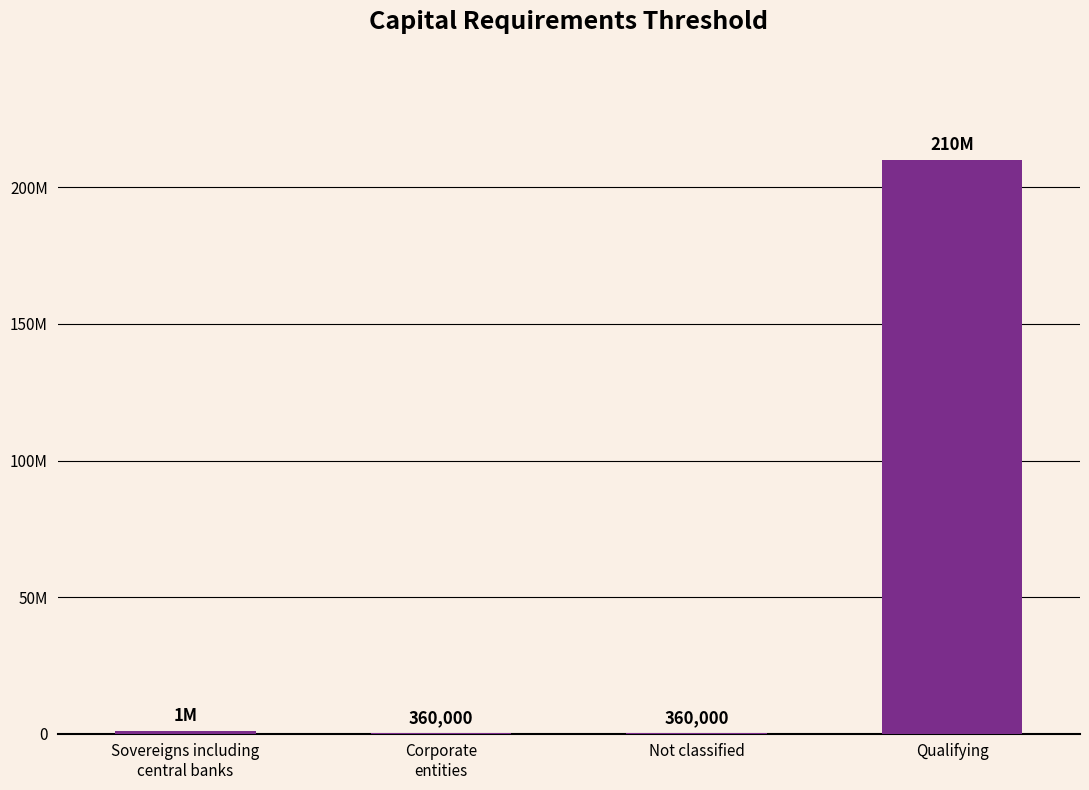

What is the ratio of the value at Sovereigns including
central banks to the value at Not classified?

2.8